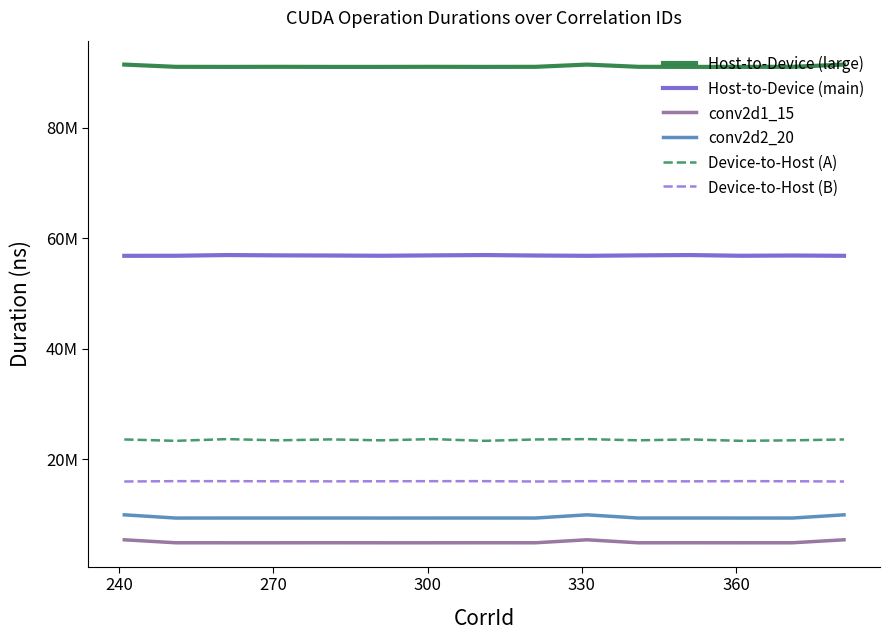

Does the chart have visible grid lines?

No